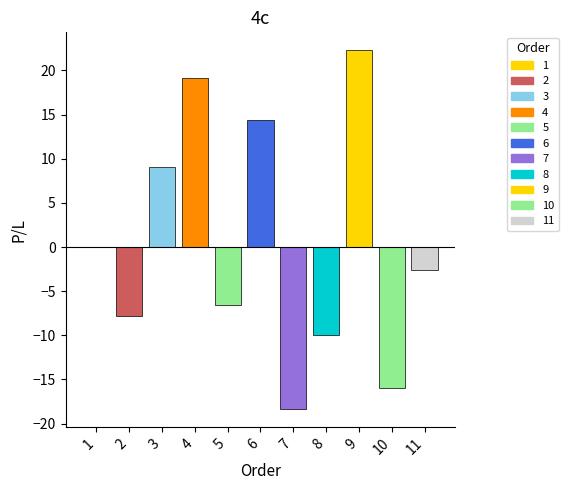

Are the bars grouped side by side (vs. stacked)?

No